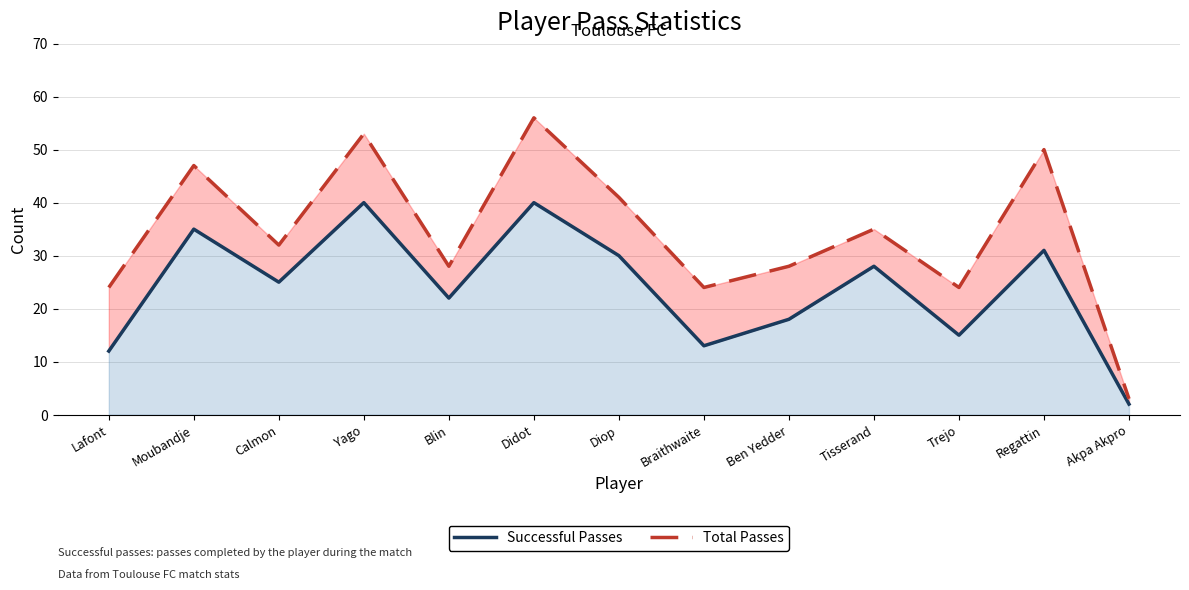

Which label corresponds to the smallest value in the chart?

Akpa Akpro